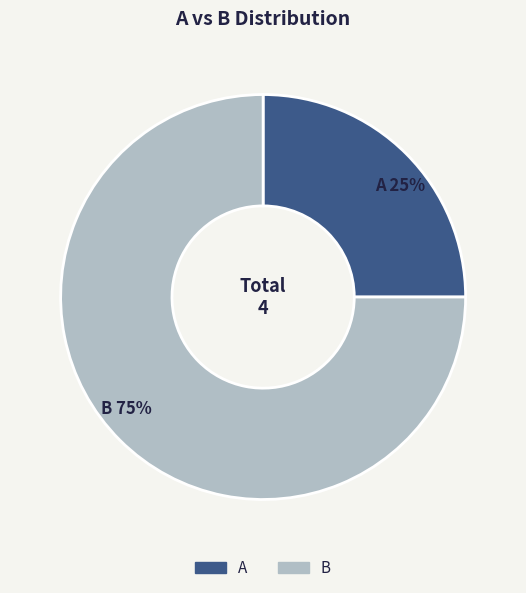

To the nearest percent, what is the difference between the largest and smallest slice percentages?

50%